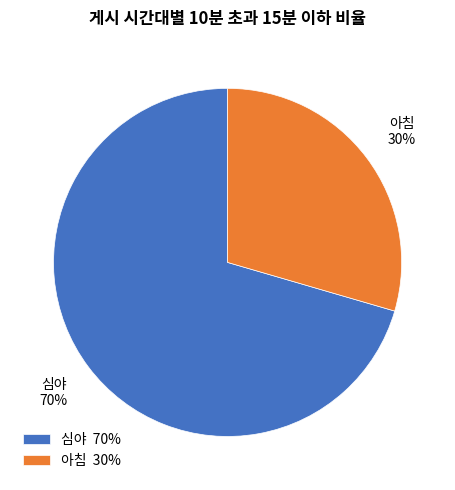

How many slices are in this pie chart?

2